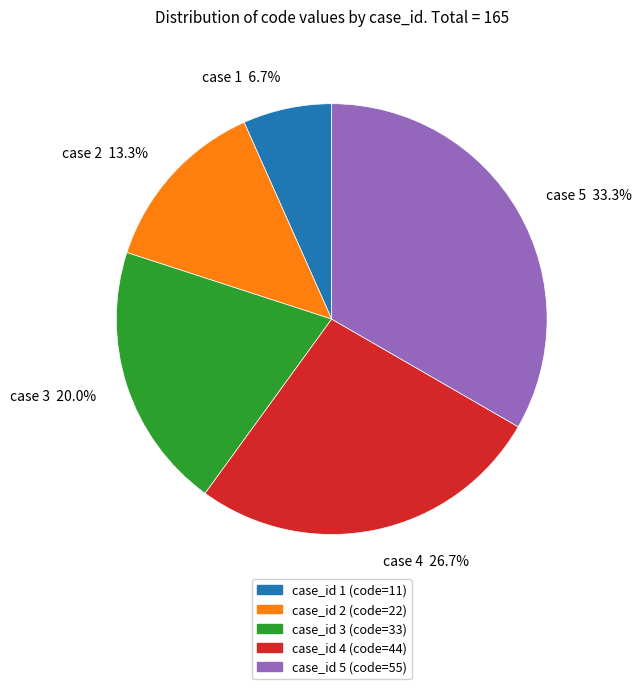

Does any single category account for the majority?

No